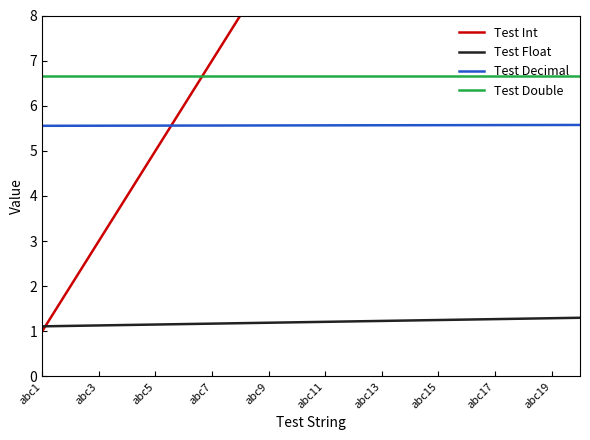

The value of Test Decimal at abc17 is 5.6. True or false?

True